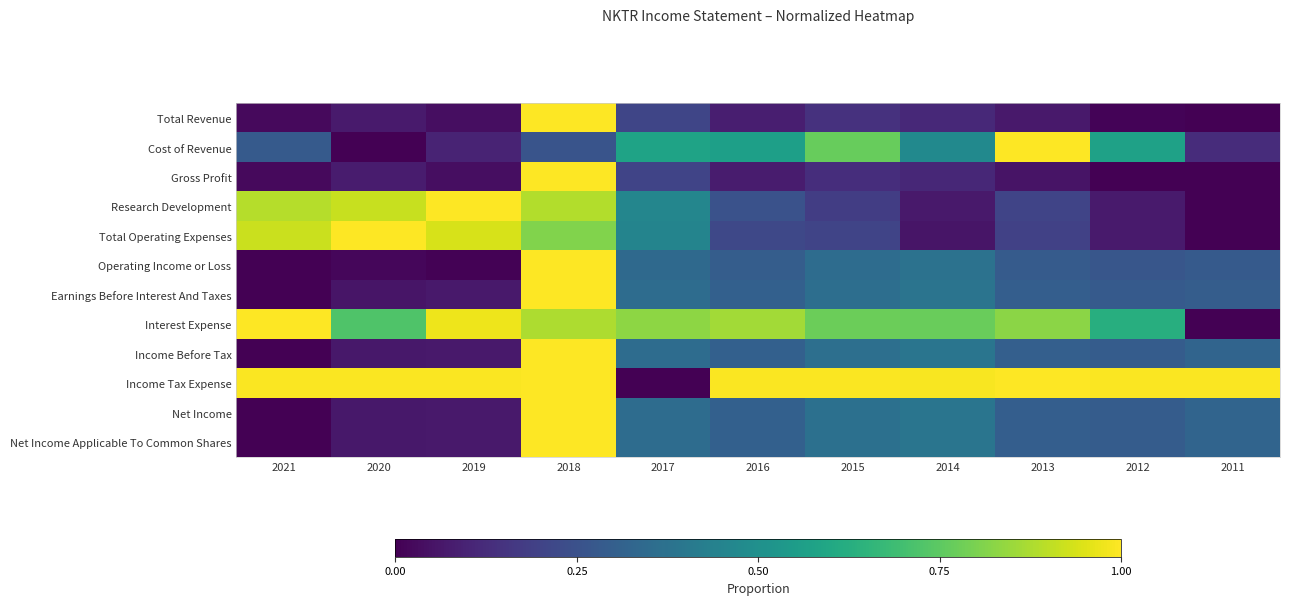

How many series are shown in this chart?

12